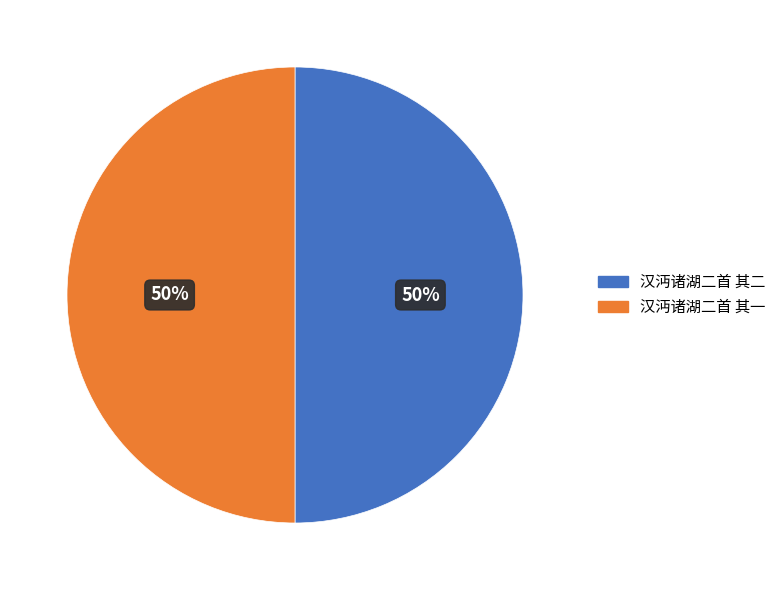

True or false: 汉沔诸湖二首 其一 accounts for 50% of the total.

True